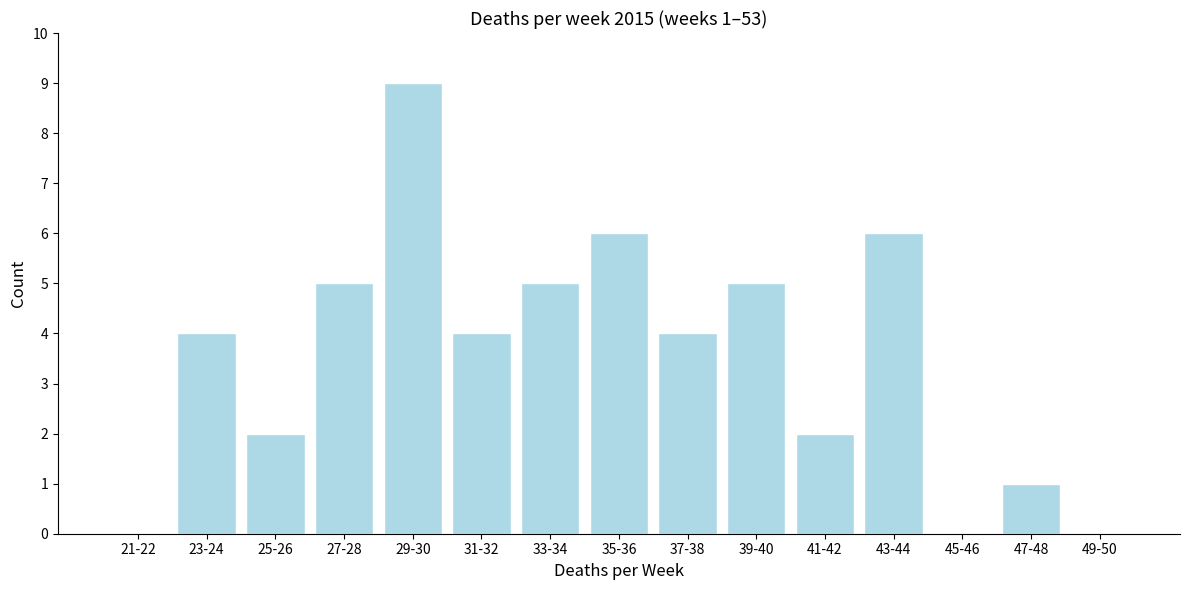

Reading left to right, transcribe all the data shown in this chart.

21-22=0	23-24=4	25-26=2	27-28=5	29-30=9	31-32=4	33-34=5	35-36=6	37-38=4	39-40=5	41-42=2	43-44=6	45-46=0	47-48=1	49-50=0